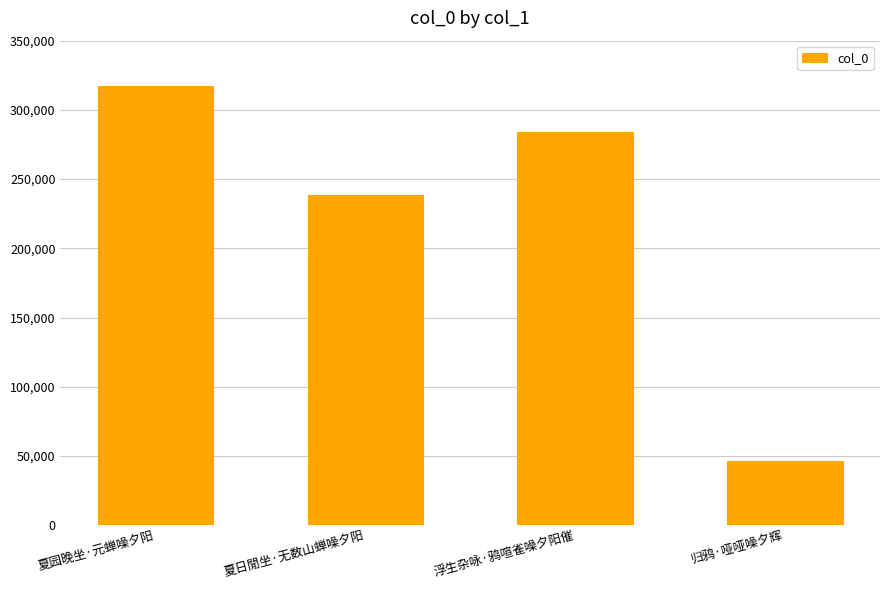

Reading left to right, what are all the values shown in this chart?

夏园晚坐·元蝉噪夕阳=317085	夏日閒坐·无数山蝉噪夕阳=238169	浮生杂咏·鸦喧雀噪夕阳催=284139	归鸦·哑哑噪夕辉=46601